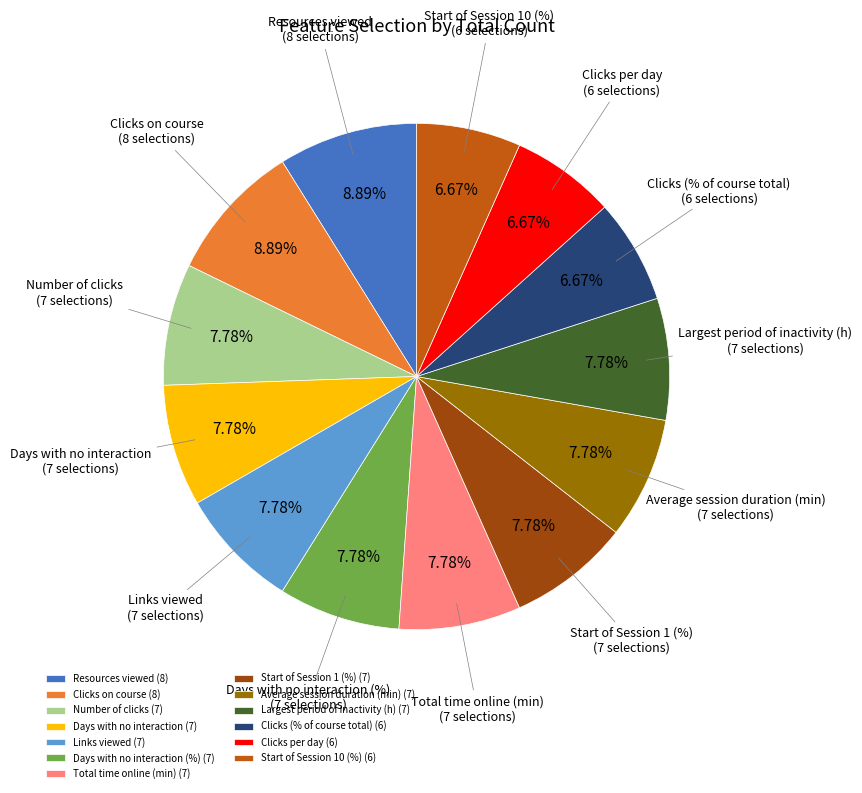

Count the number of slices in the pie.

13